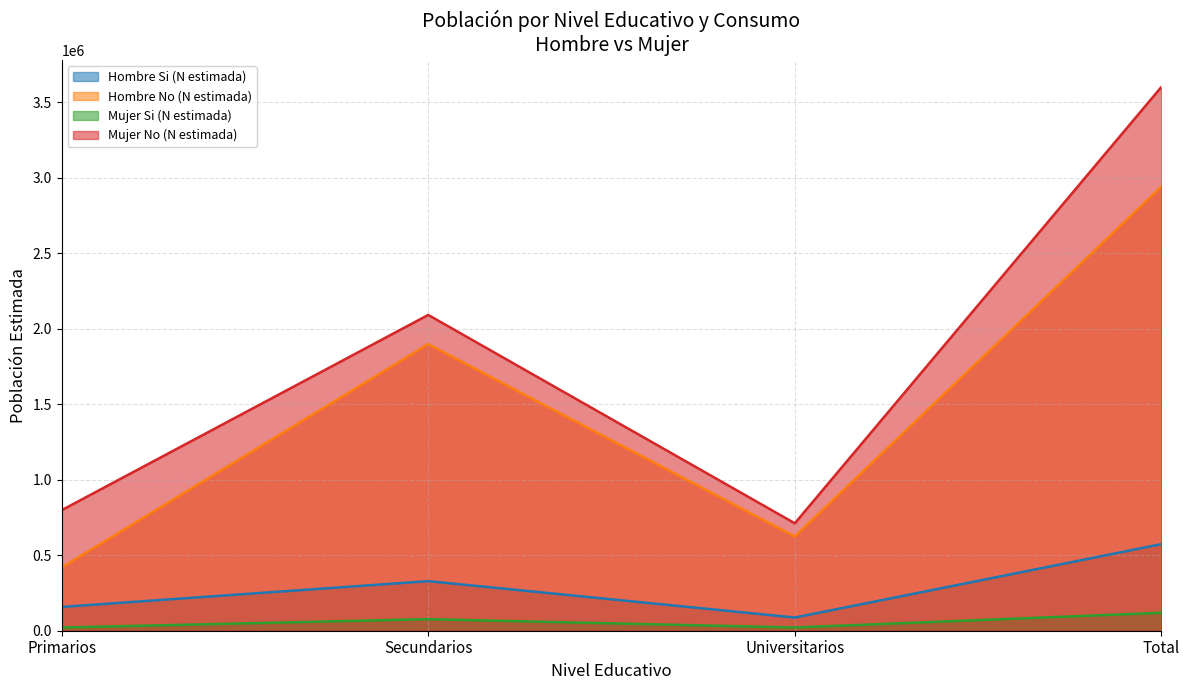

Is the value of Hombre No (N estimada) at Primarios greater than the value of Hombre Si (N estimada) at Secundarios?

Yes